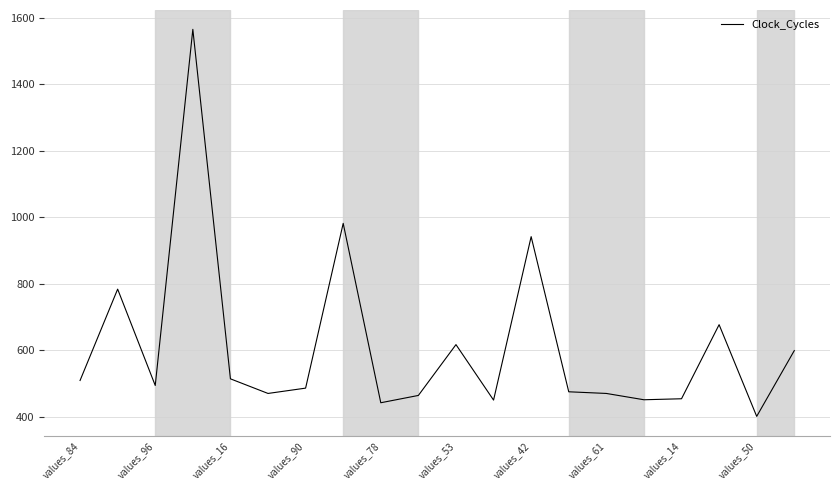

What is the minimum value shown in the chart?

401